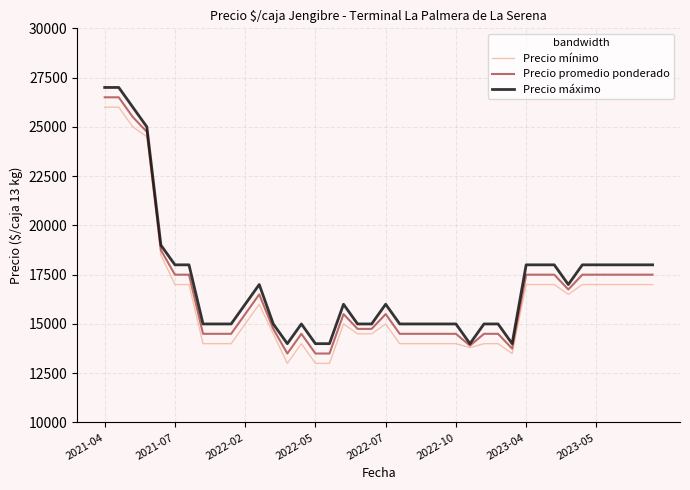

What is the highest value of the Precio mínimo series?

26000